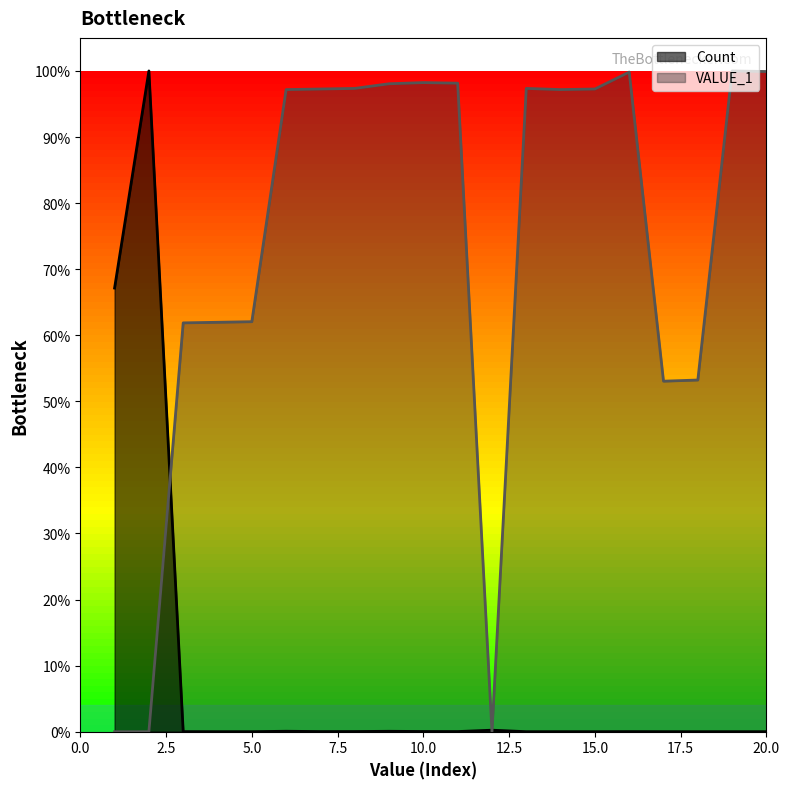

The VALUE_1 series shows 0.8 at 18. True or false?

False